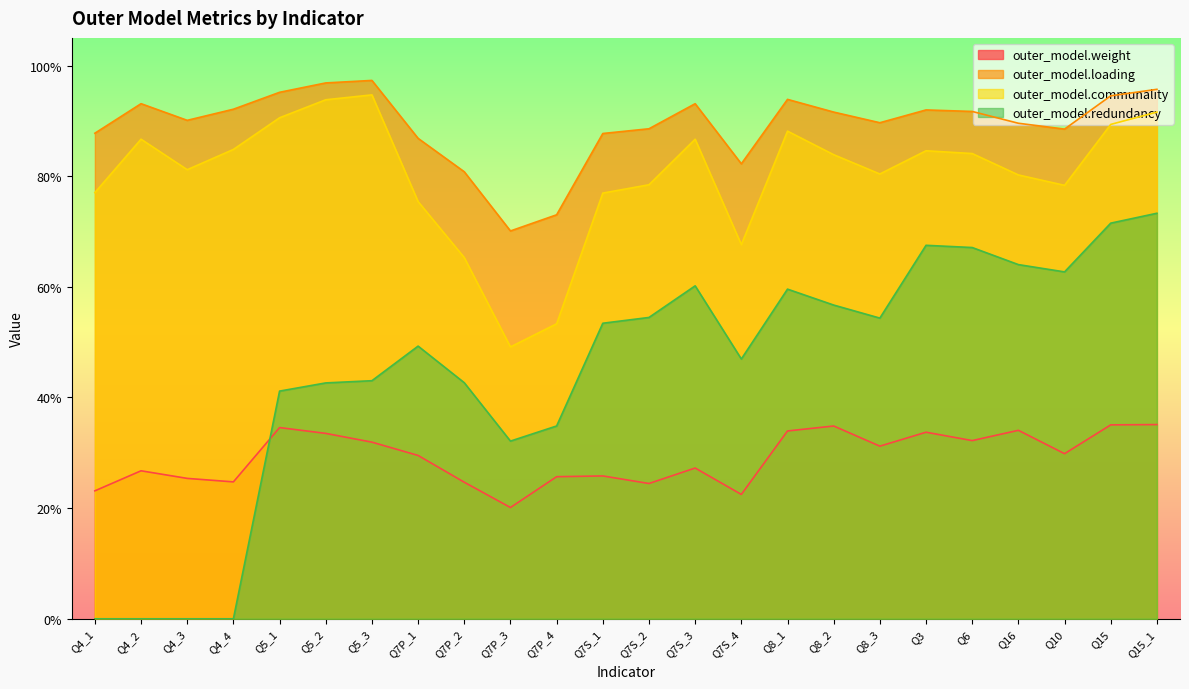

How many interior local peaks does the outer_model.loading series have?

5